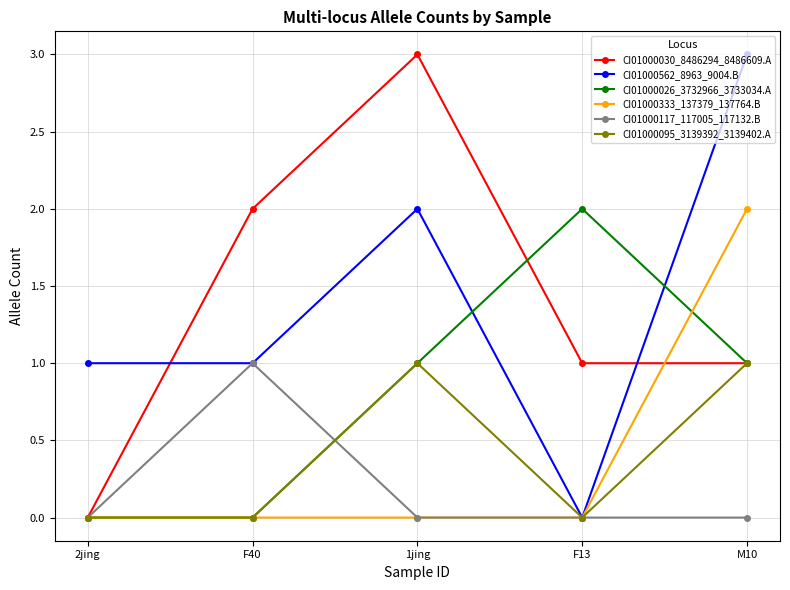

Does the chart display data point markers on the line(s)?

Yes